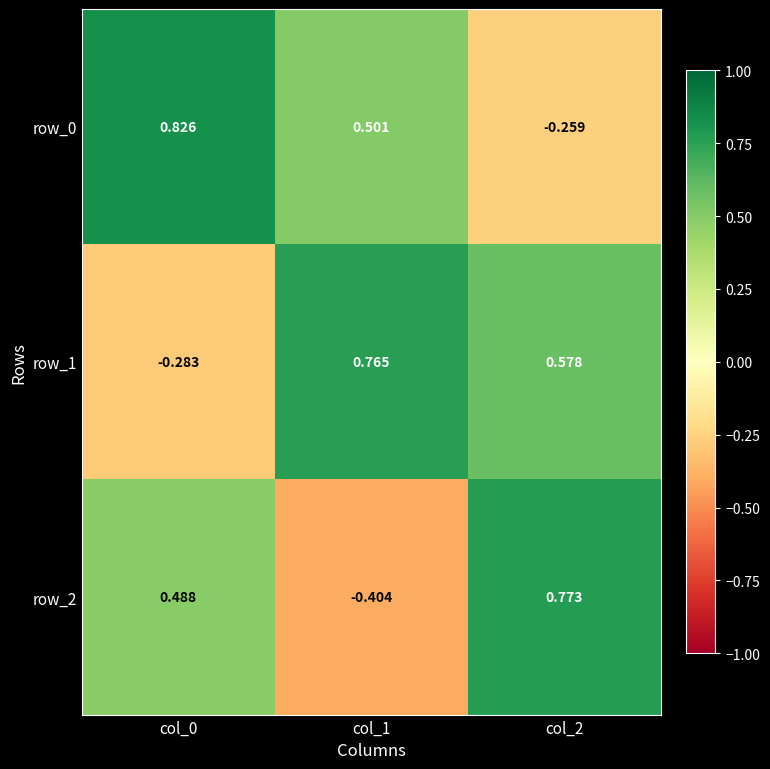

At which category is the sum across all series the highest?

col_2